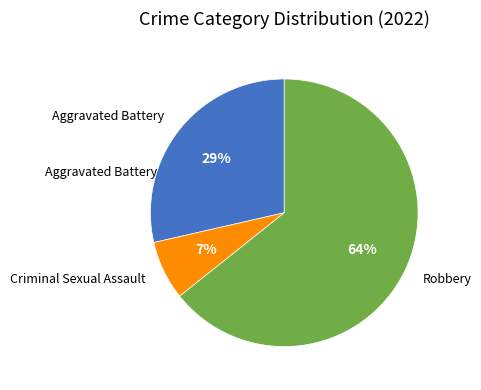

To the nearest percent, what is the average slice percentage?

33%